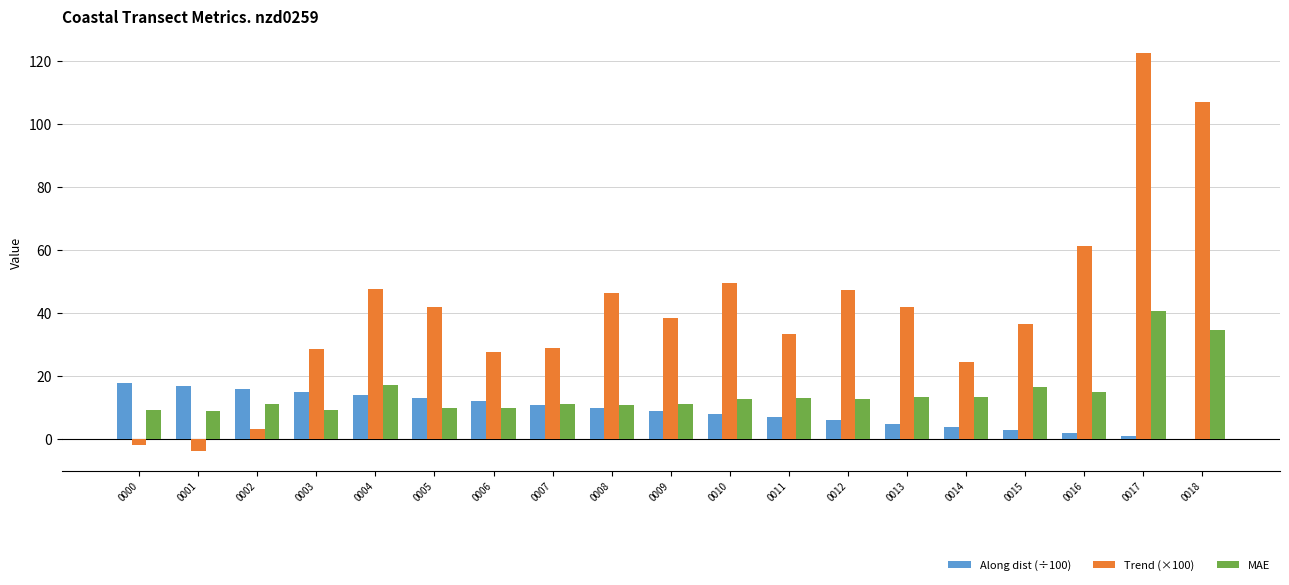

True or false: Along dist (÷100) has a value of 17.2 at 0005.

False